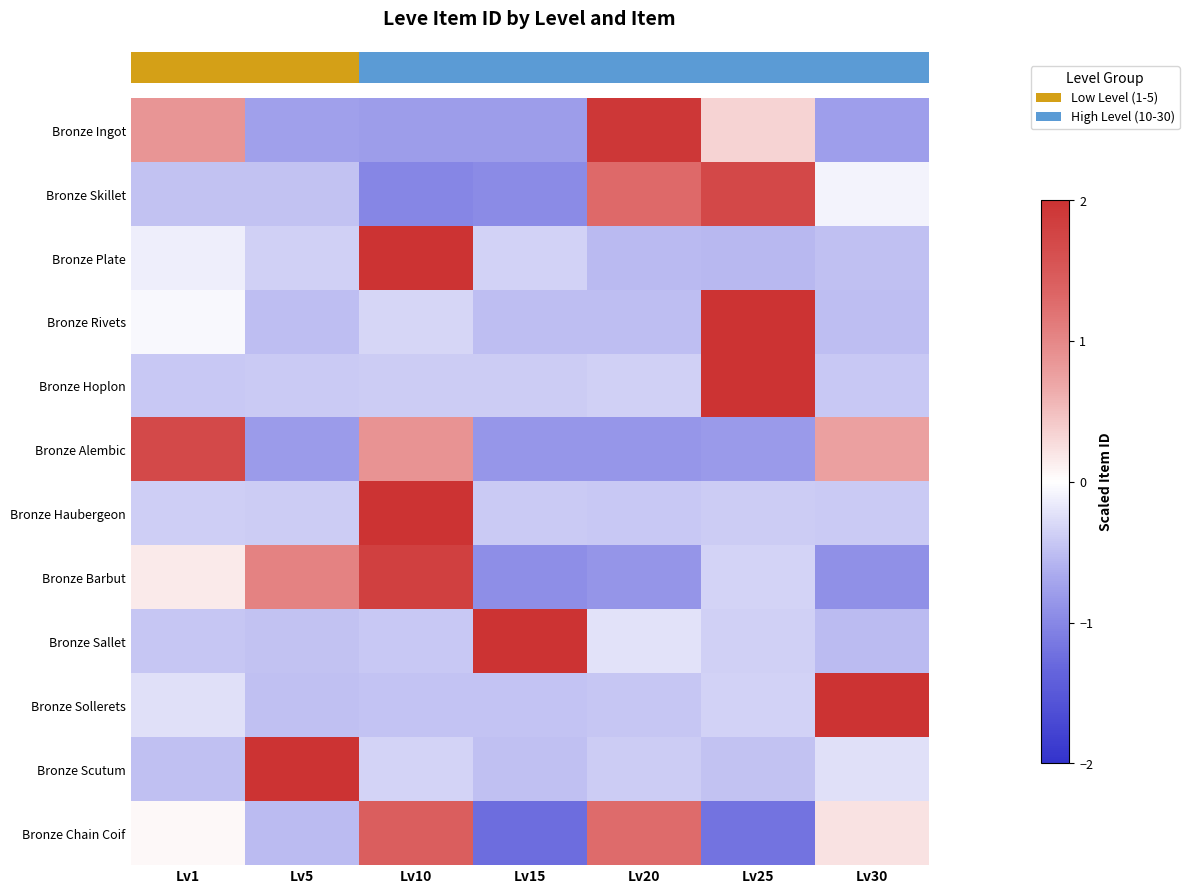

Which label corresponds to the largest value in the chart?

Lv10